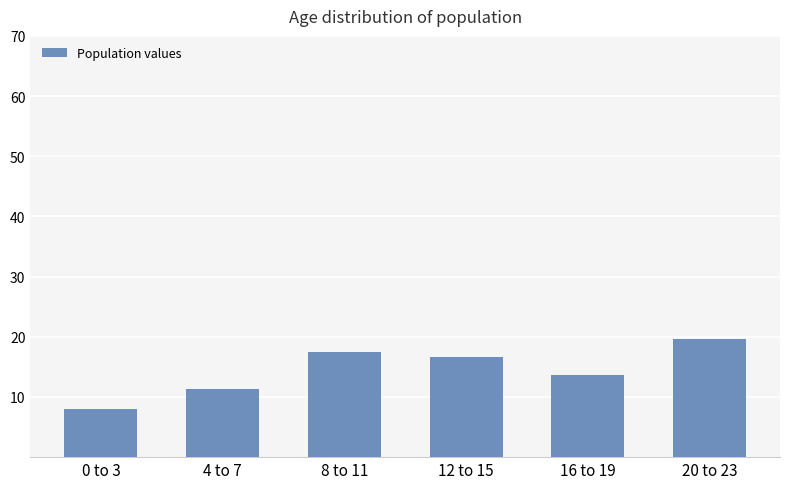

What is the value of the 1st bar from the left?

8.1